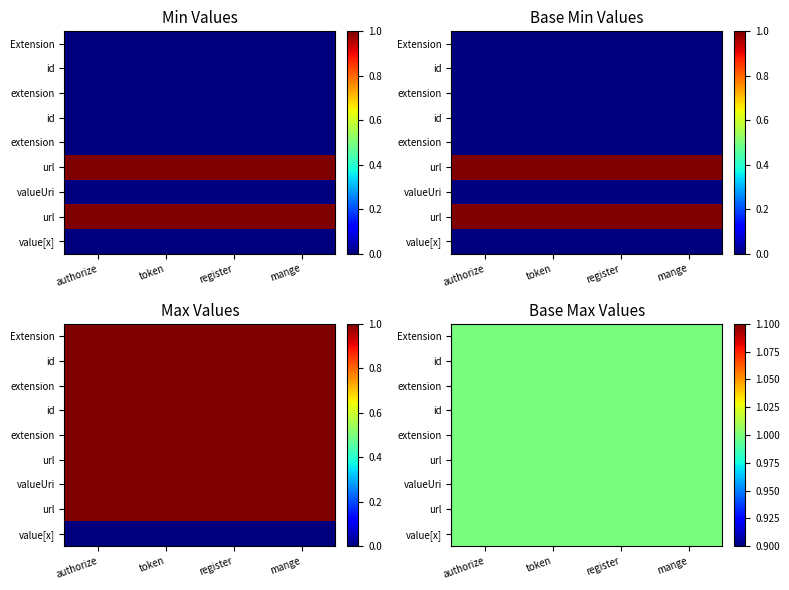

What is the highest value of the Extension.url series?

1